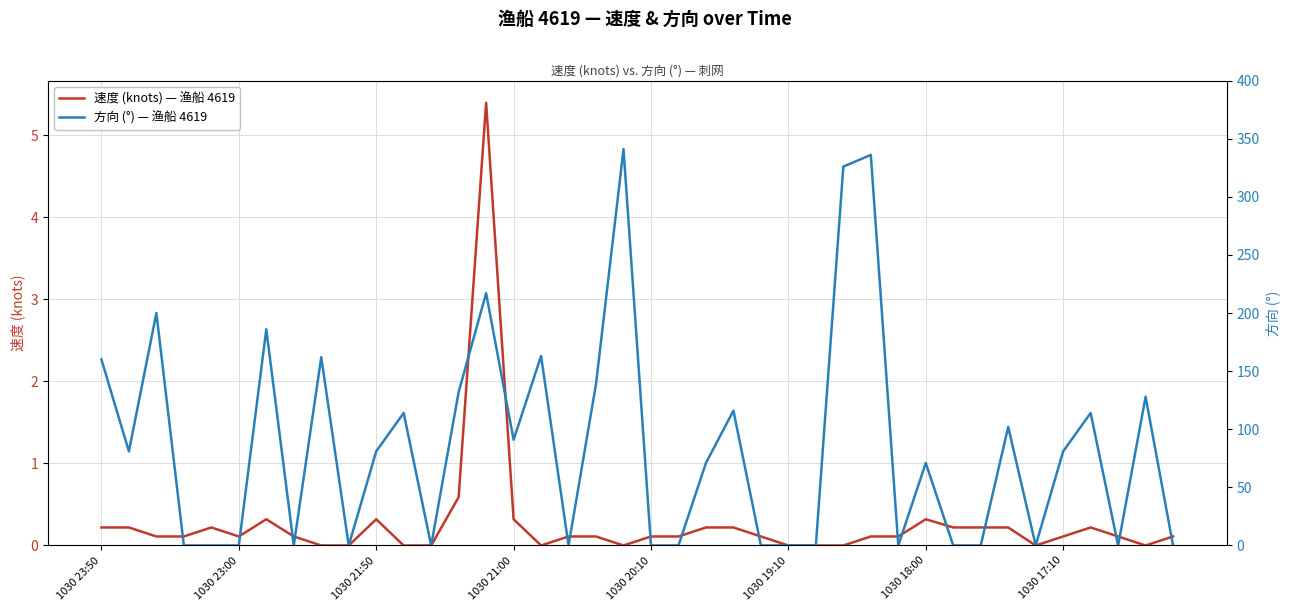

What is the average value of the 速度 (knots) — 渔船 4619 series?

0.3